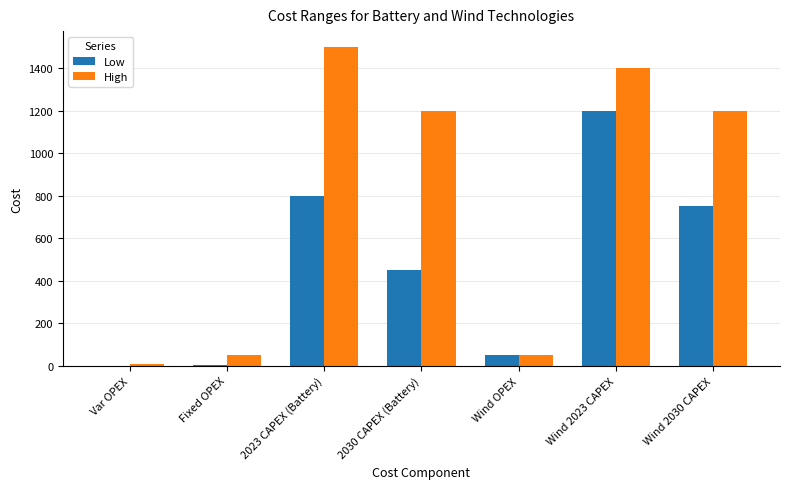

Which series changed the most between Fixed OPEX and Wind 2030 CAPEX?

High